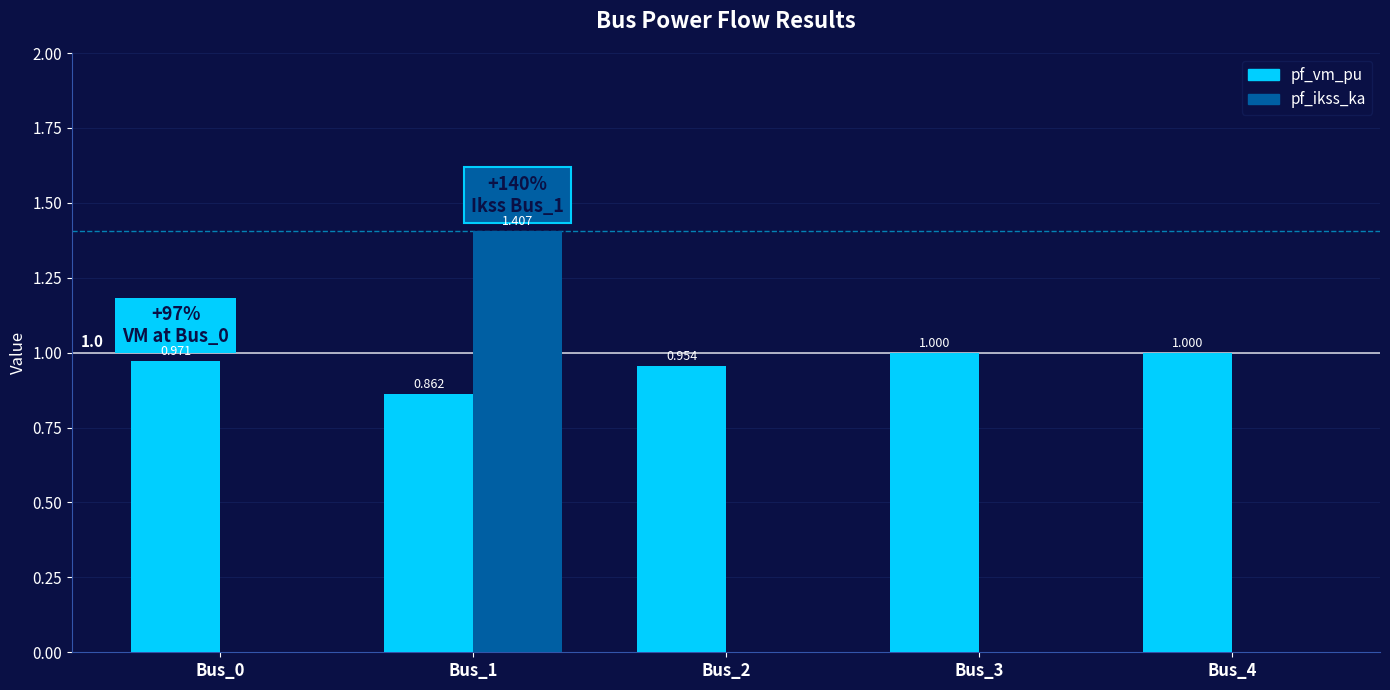

Is it true that pf_vm_pu equals 1.0 at Bus_2?

True